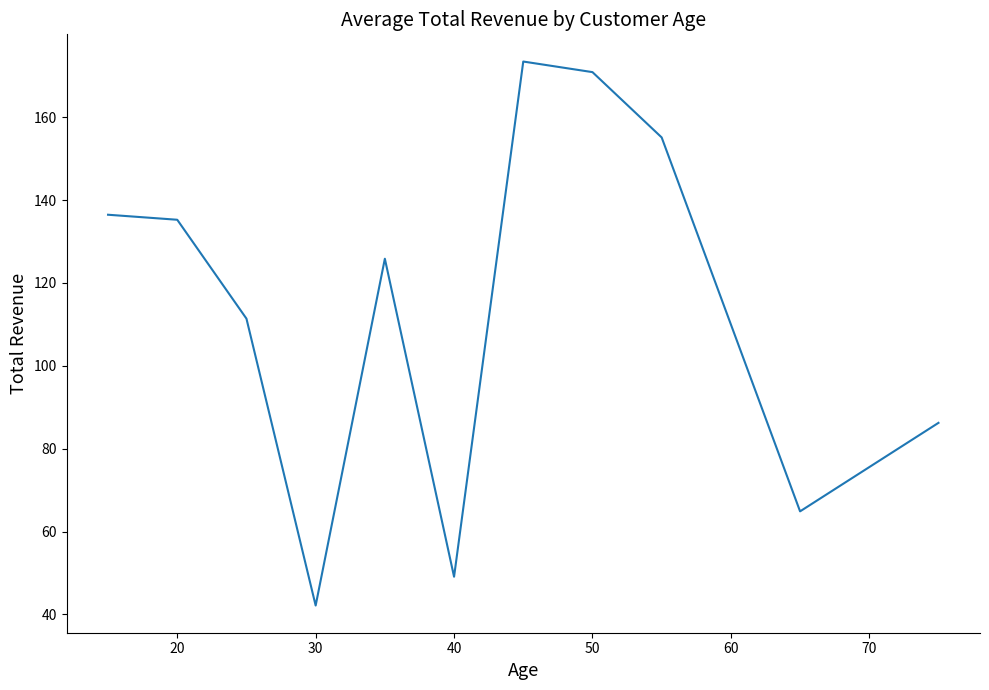

What is the smallest value displayed?

42.1